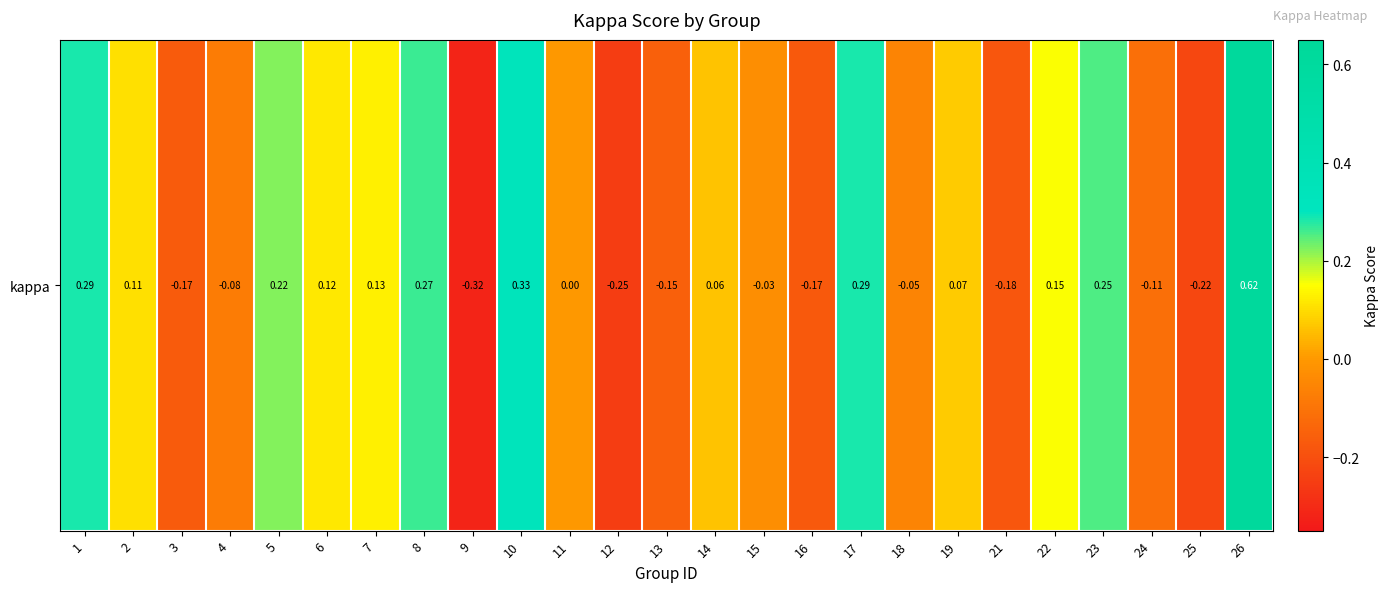

Which has a higher value, 13 or 2?

2